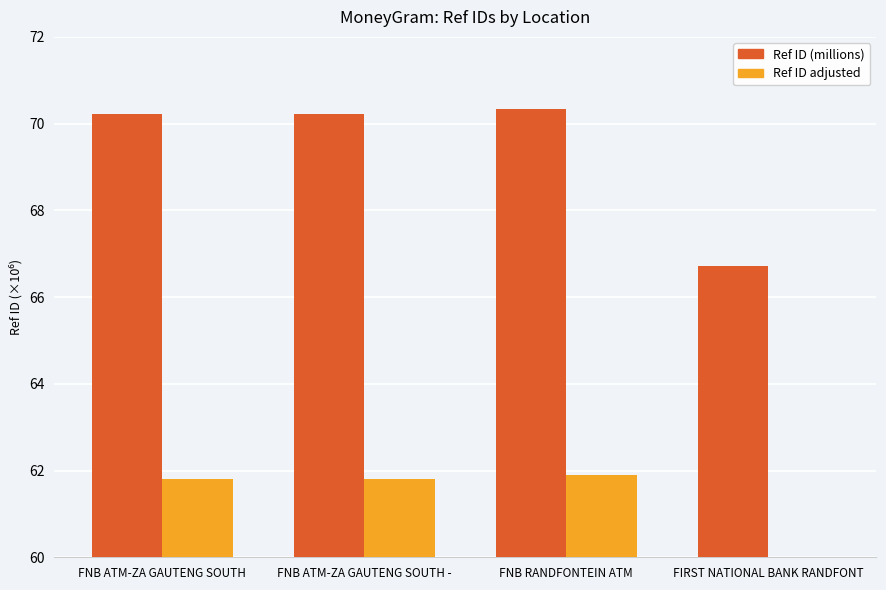

What is the difference between the highest and lowest values at FNB ATM-ZA GAUTENG SOUTH -?

8.4